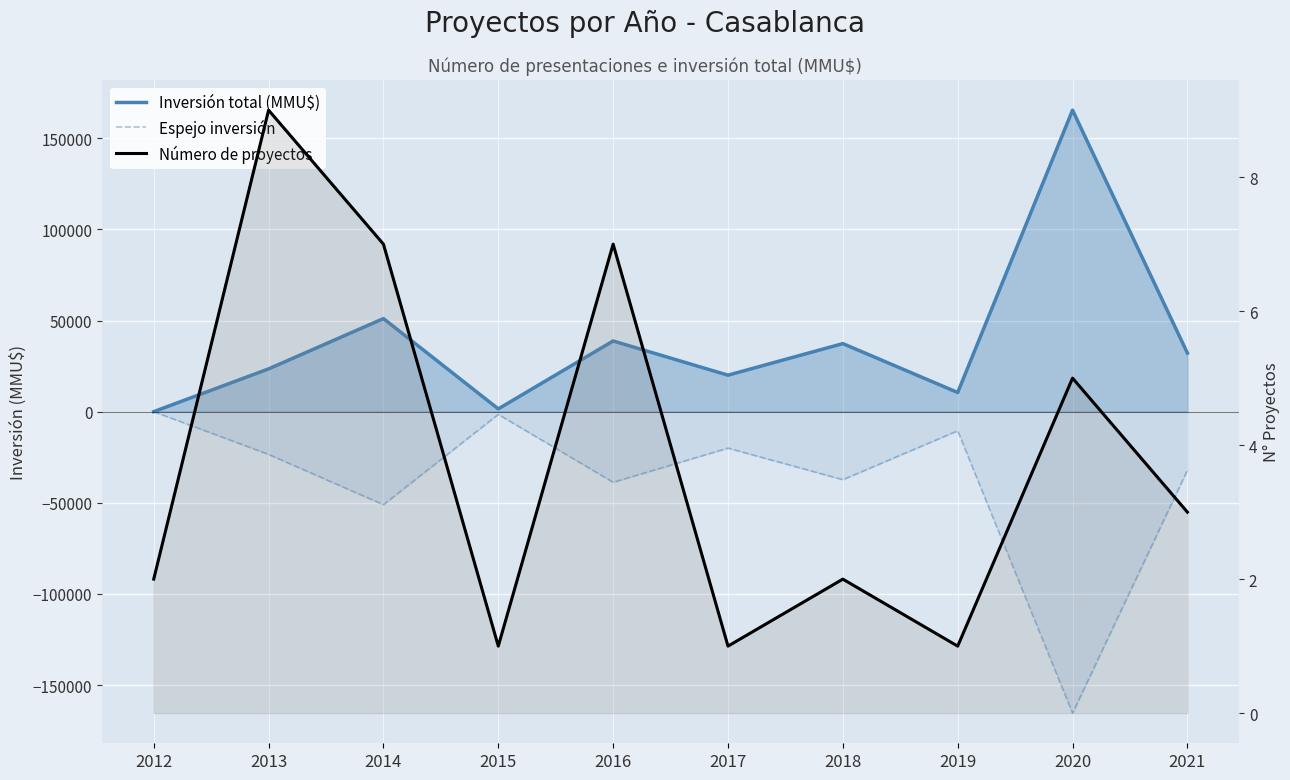

Between 2017 and 2018, which is larger?

2018